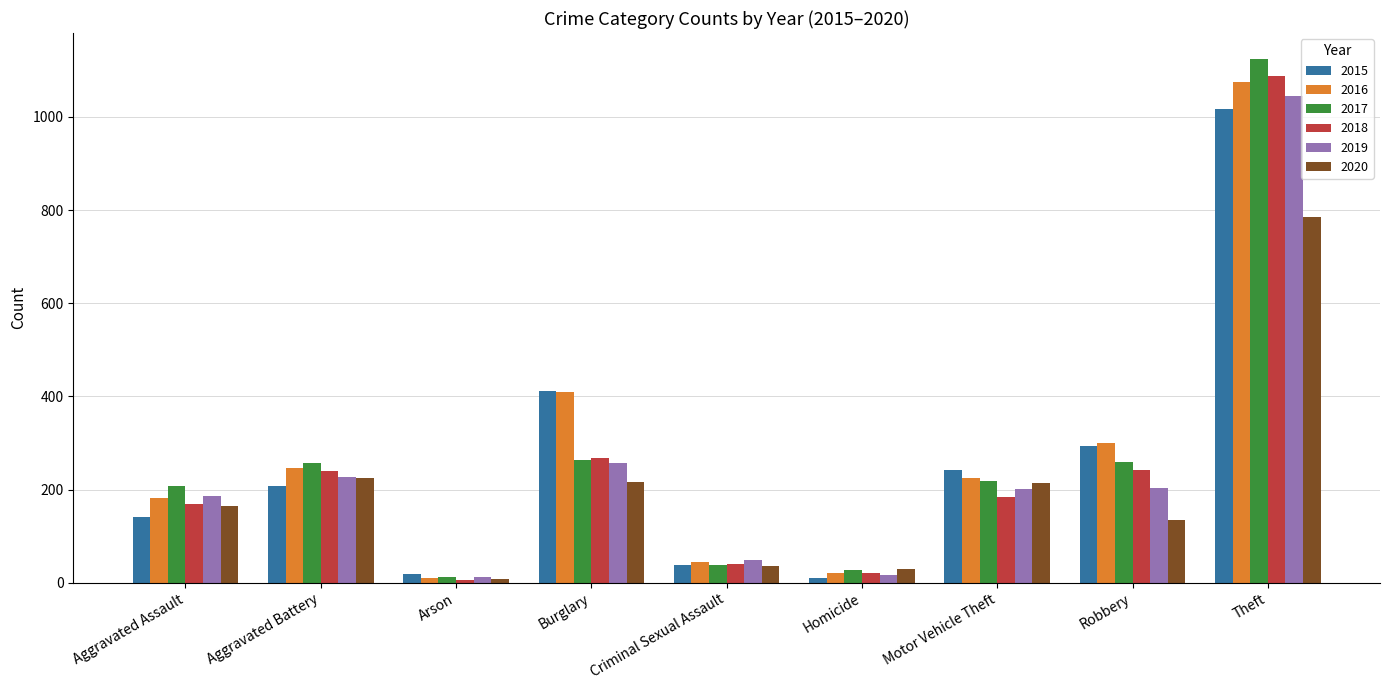

Read the 2019 value at Homicide, to the nearest 10.

20